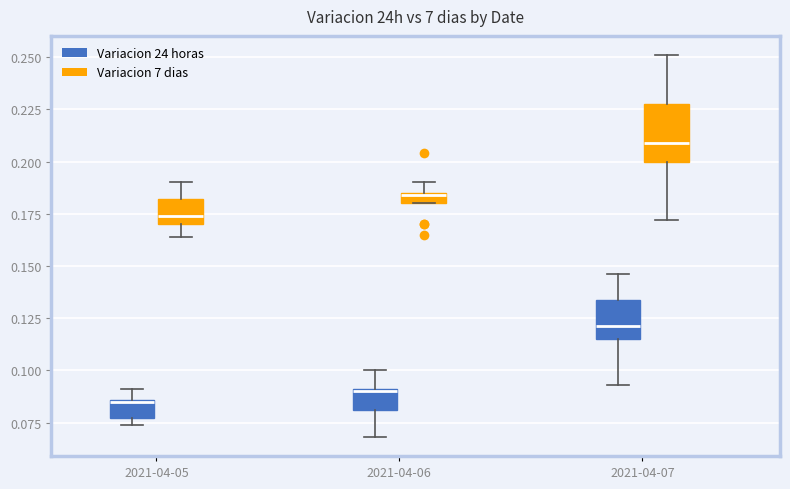

Where does the upper whisker of the box for 2021-04-05 (Variacion 24 horas) end on the y-axis? The values are not printed on the chart, so give them approximately, as read against the axis.

0.090